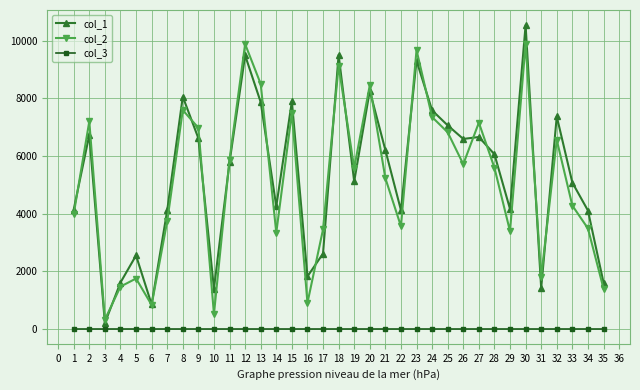

Which series has the widest spread of values?

col_1